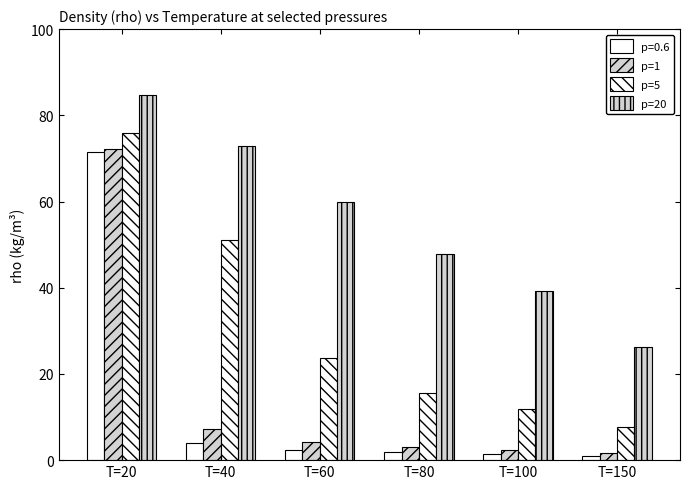

Does the chart contain any negative values?

No